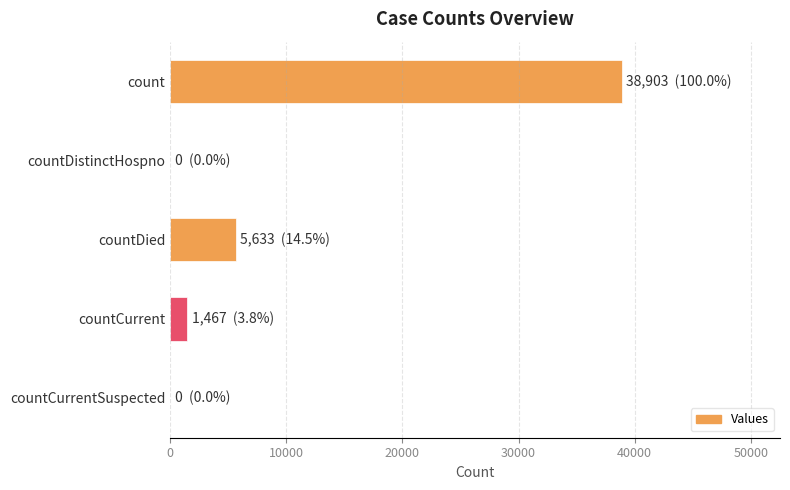

What is the sum of the values at countCurrentSuspected and count?

38903